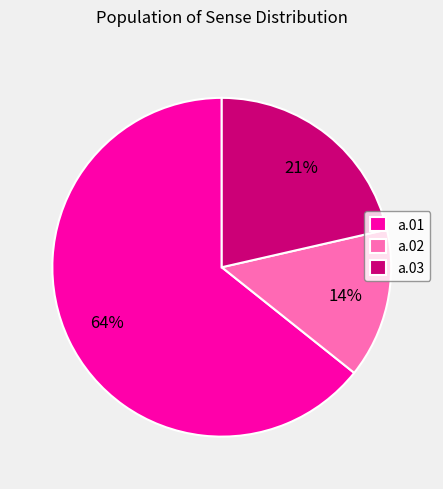

Approximately how many times larger is the value at a.03 compared to a.01?

0.3